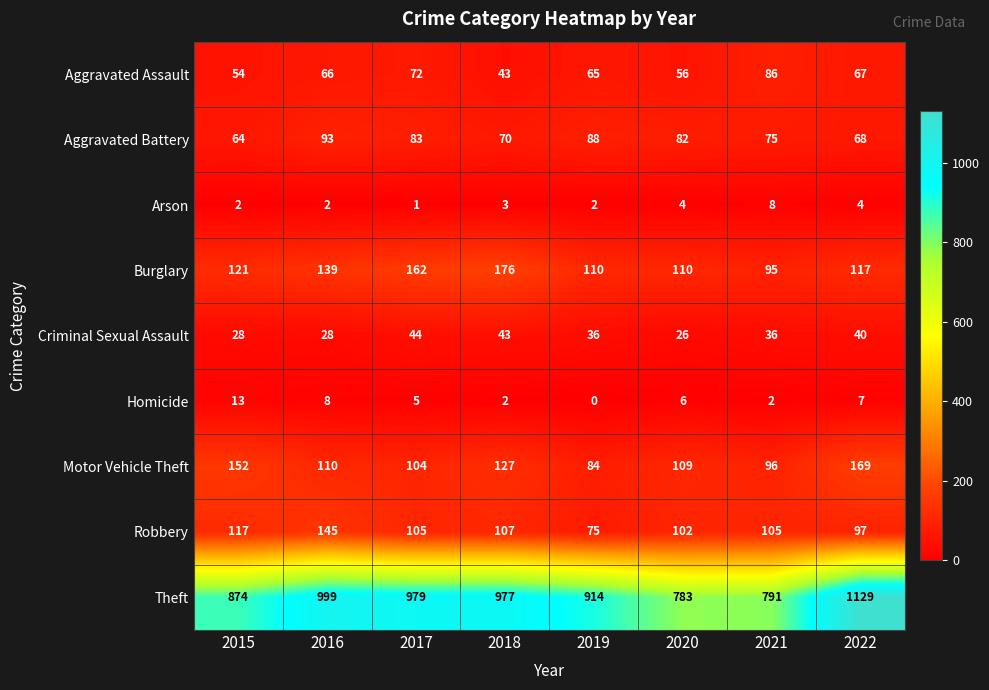

How many data points in Criminal Sexual Assault are less than 36?

3